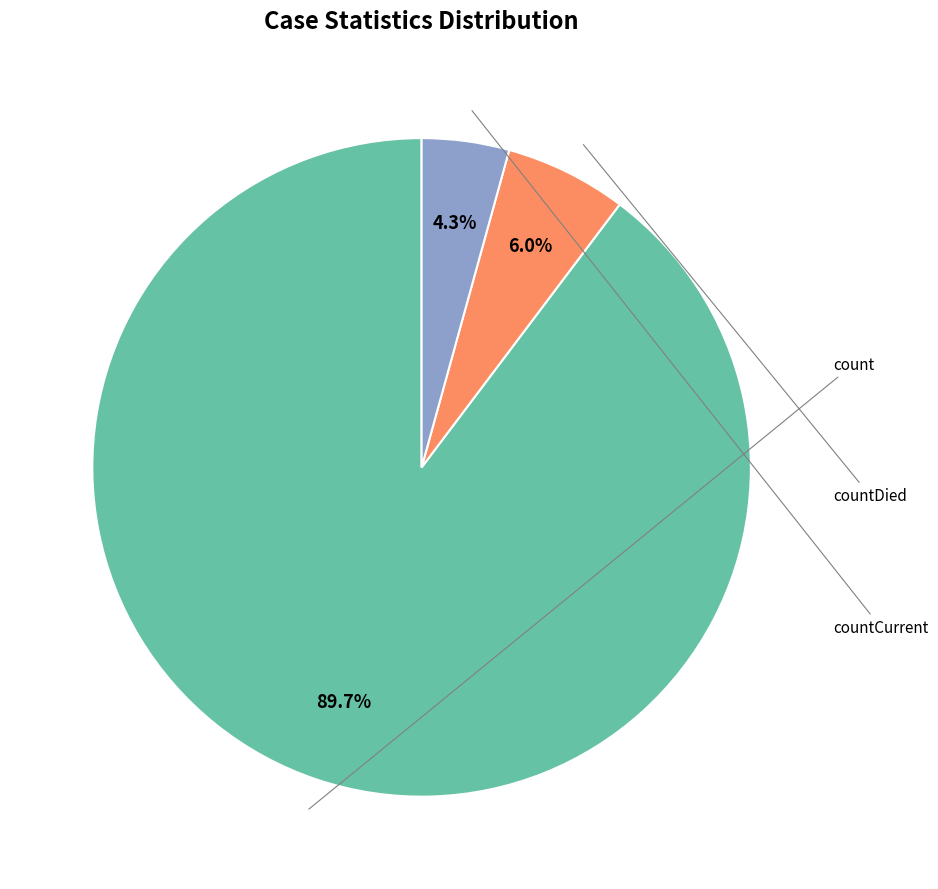

Count the number of slices in the pie.

3